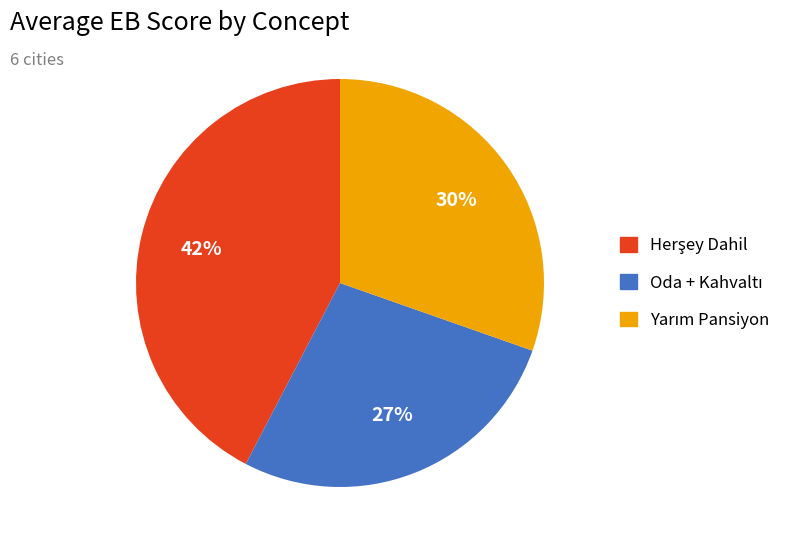

Is there any slice that represents more than half of the pie?

No